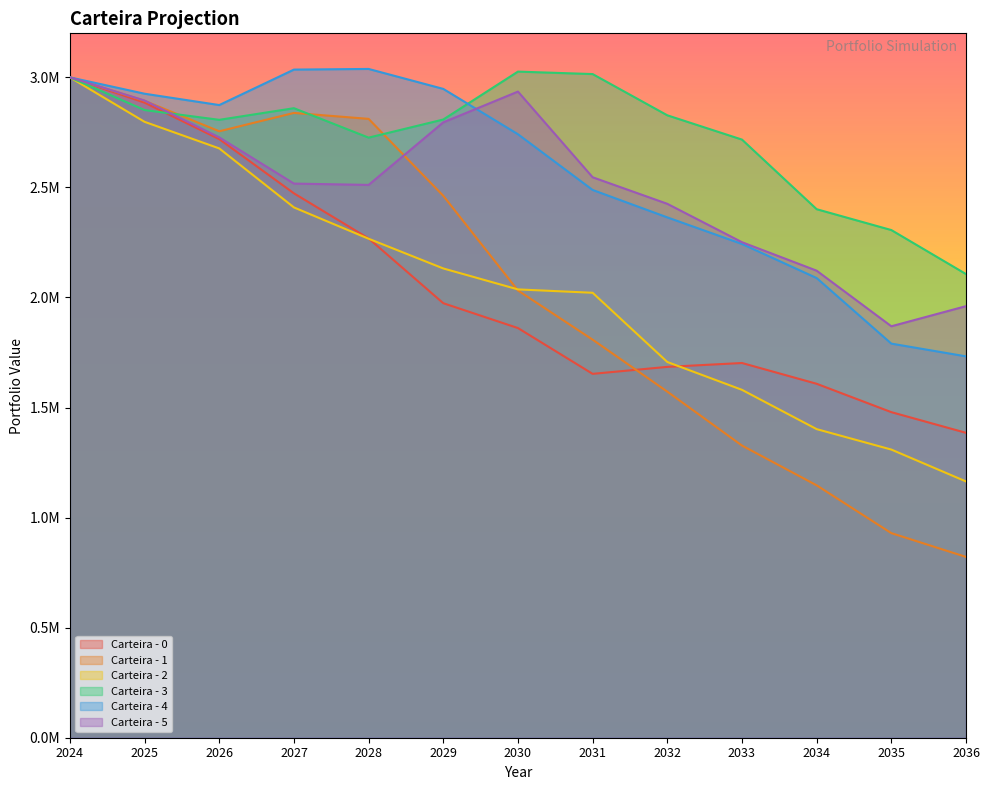

True or false: Carteira - 1 and Carteira - 4 cross at least once.

False